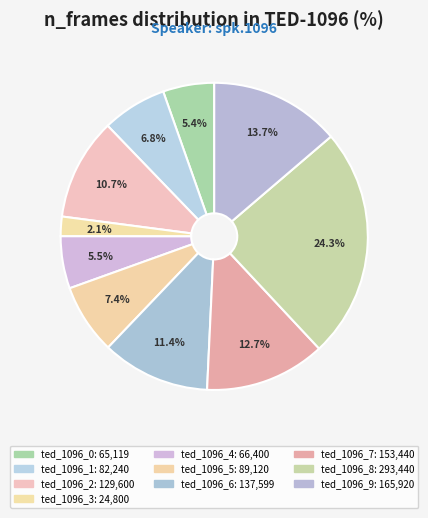

How many segments does this pie chart have?

10